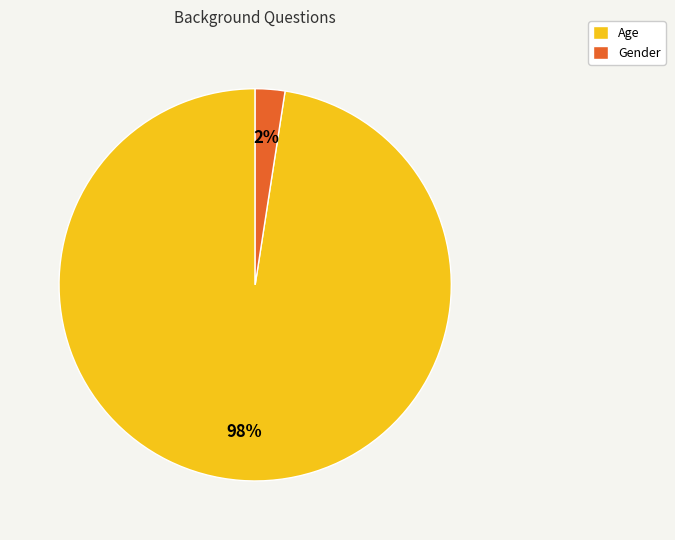

Is the sum of Age and Gender greater than half?

Yes